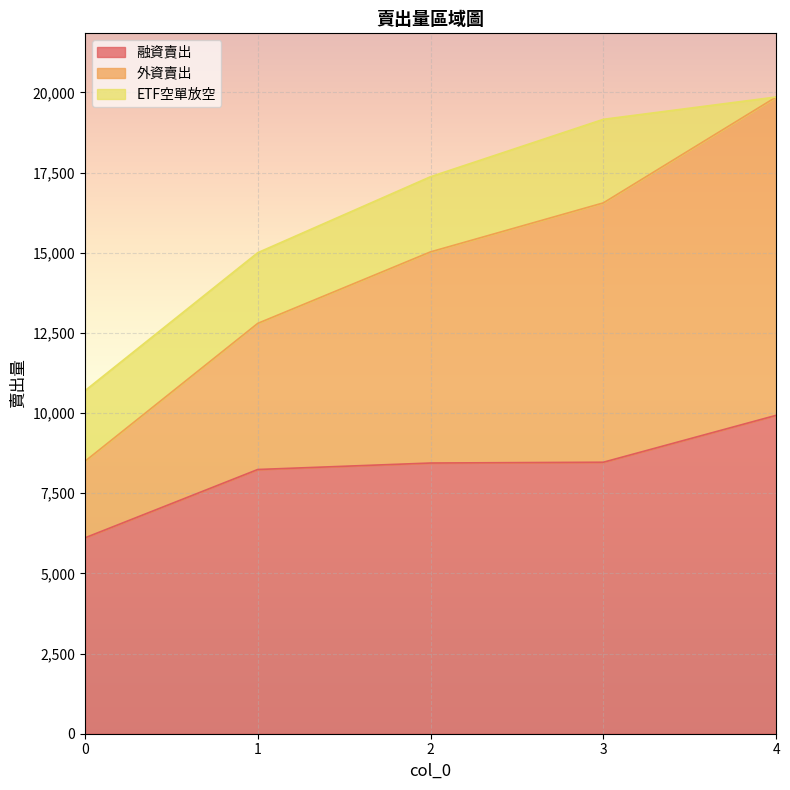

Is it true that 融資賣出 equals 13462 at 1?

False